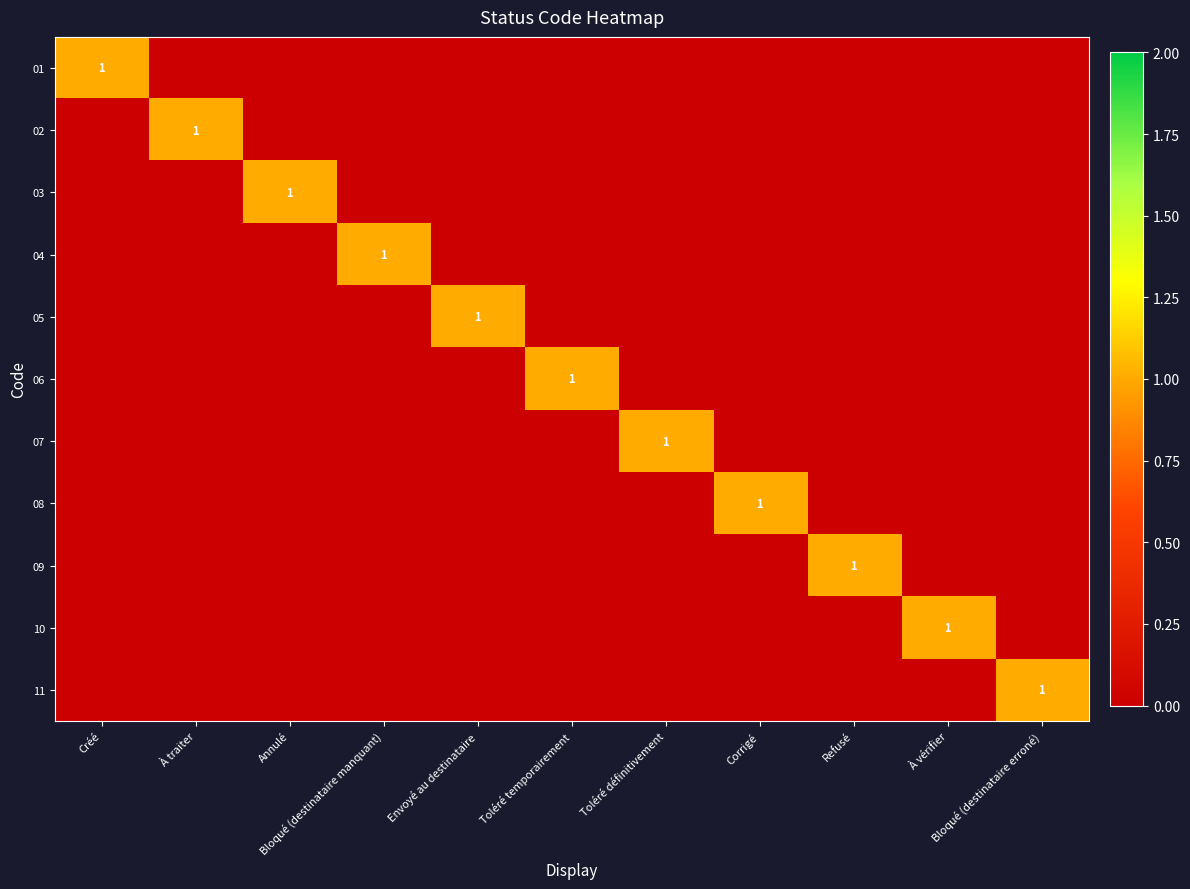

How many data points in 10 are above 0?

1